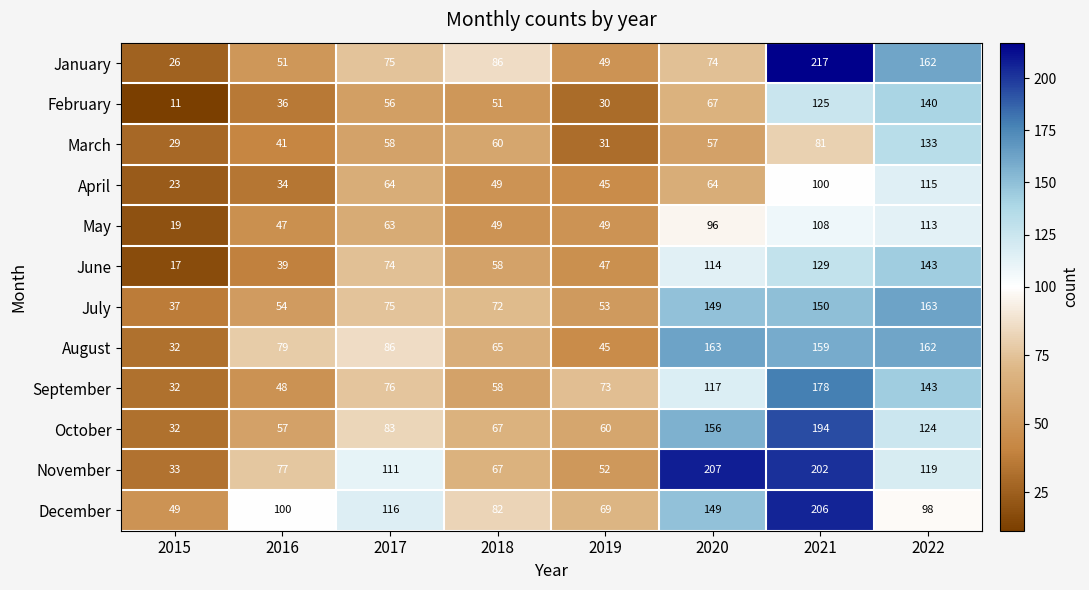

What is the difference between the highest and lowest values at 2015?

38